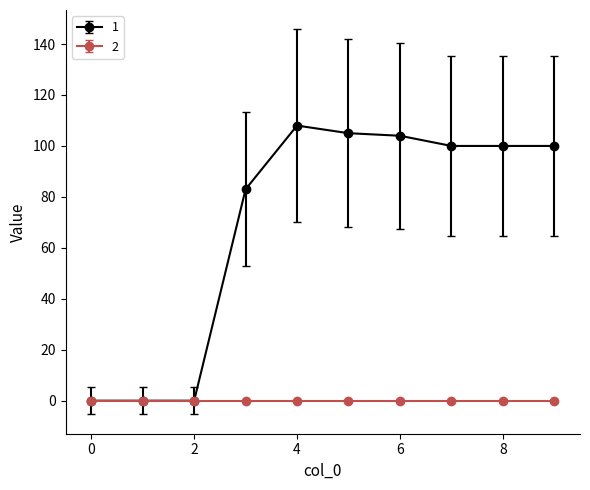

At how many categories does at least one series exceed 21?

7